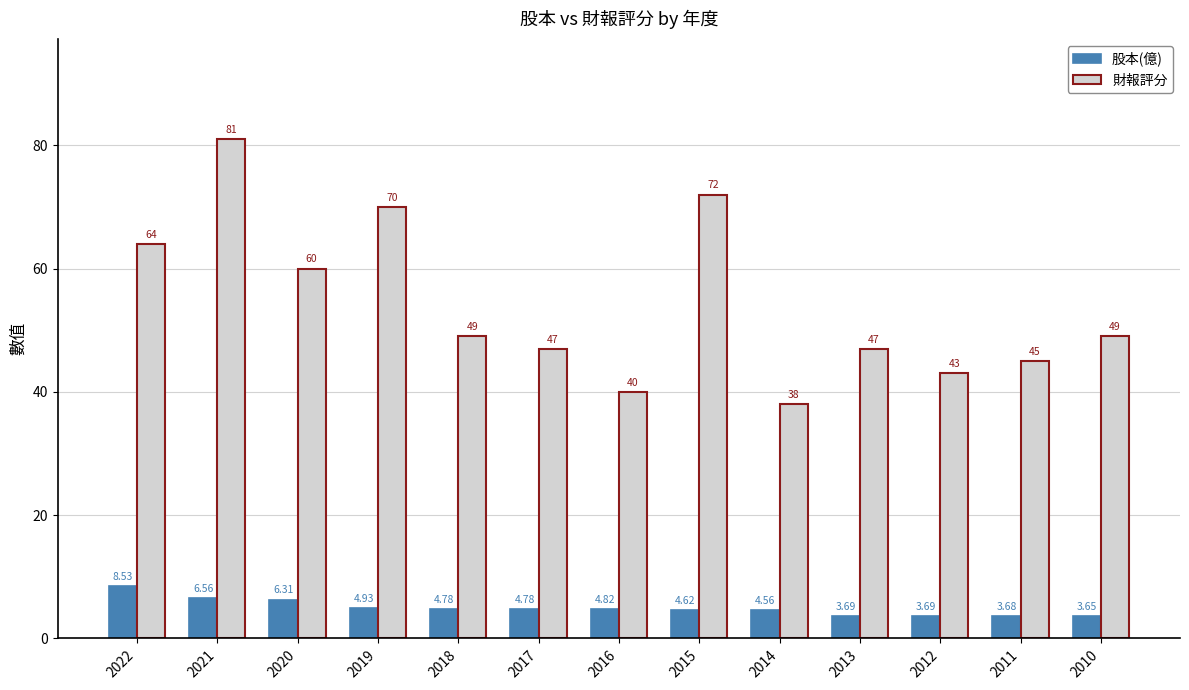

List the series in order of their peak value, highest first.

財報評分, 股本(億)